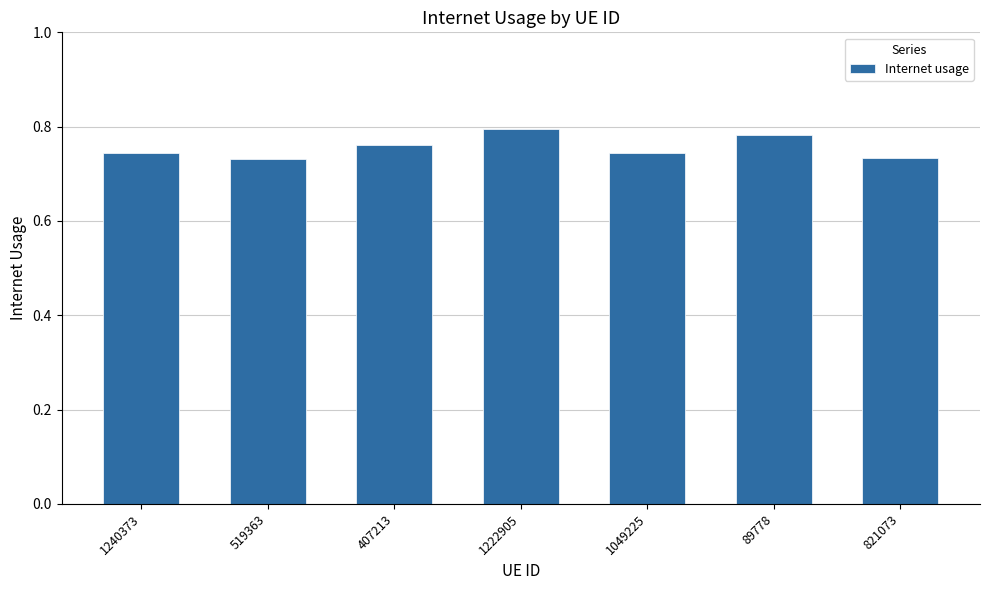

The chart shows a value of 0.2 at 407213. True or false?

False